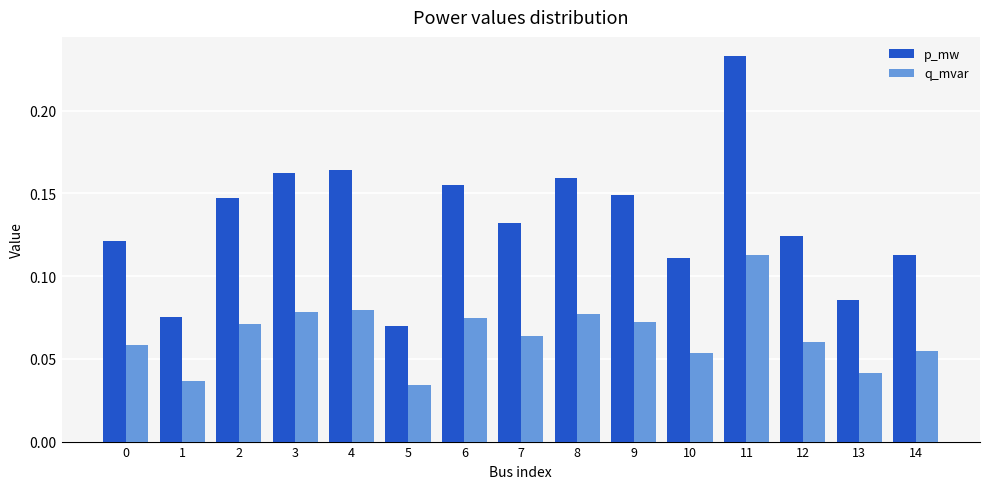

What is the sum of all p_mw values?

2.0